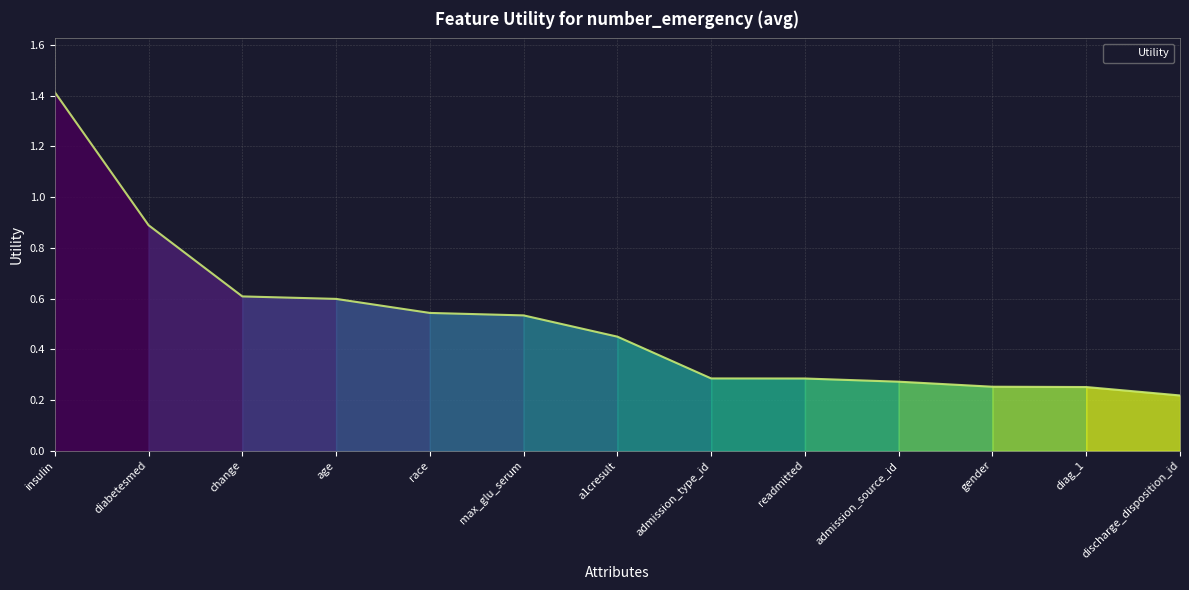

What position from the left is gender?

11